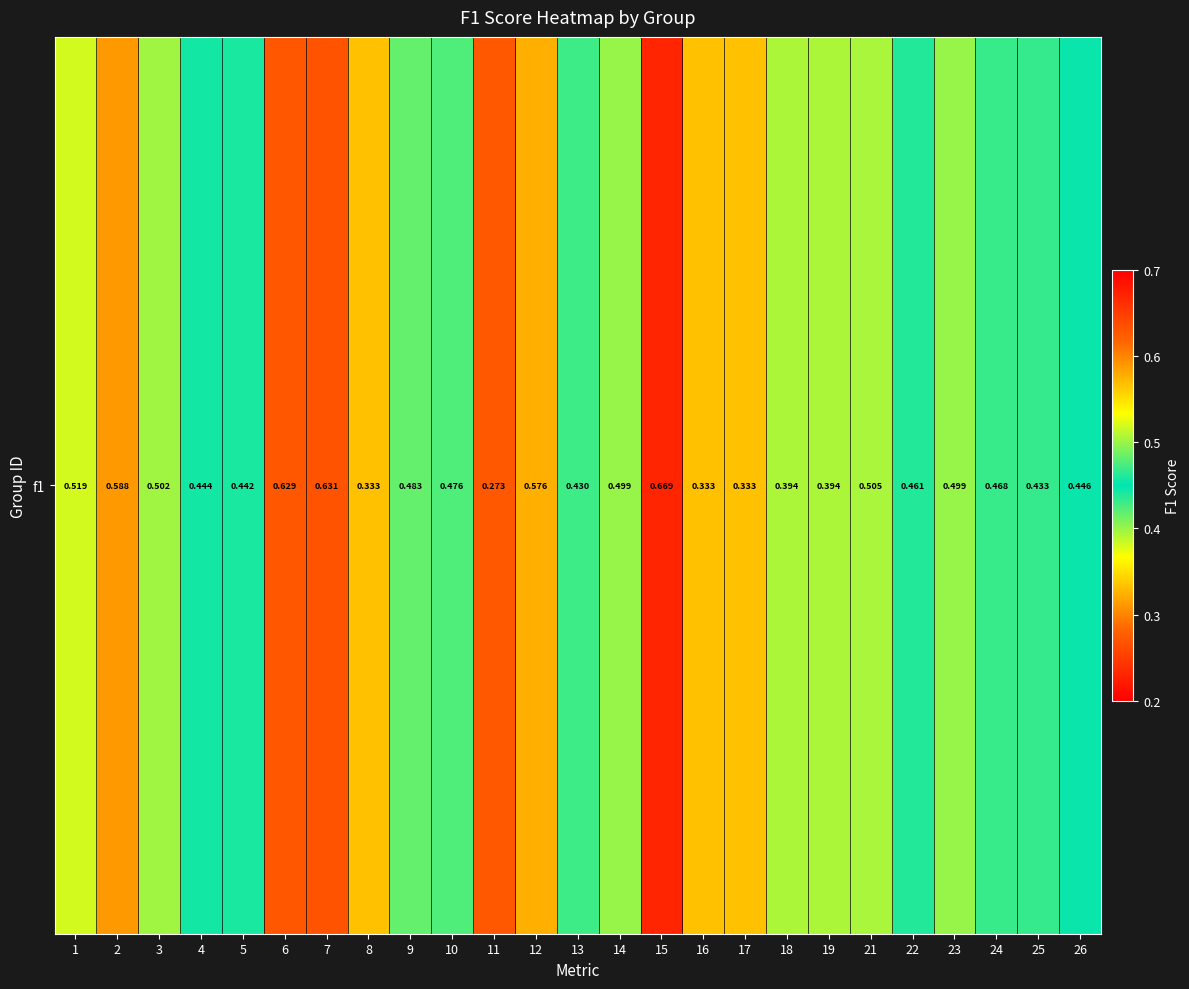

What is the sum of the values at 4 and 16?

0.8